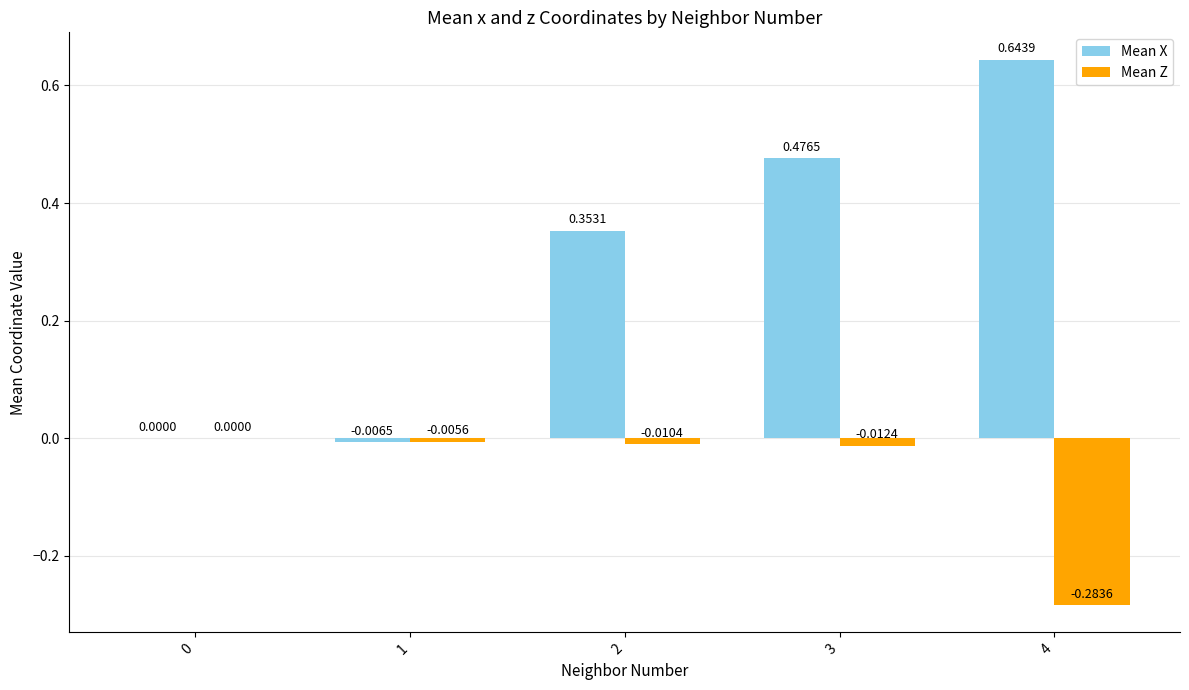

Which series has the largest total across all categories?

Mean X